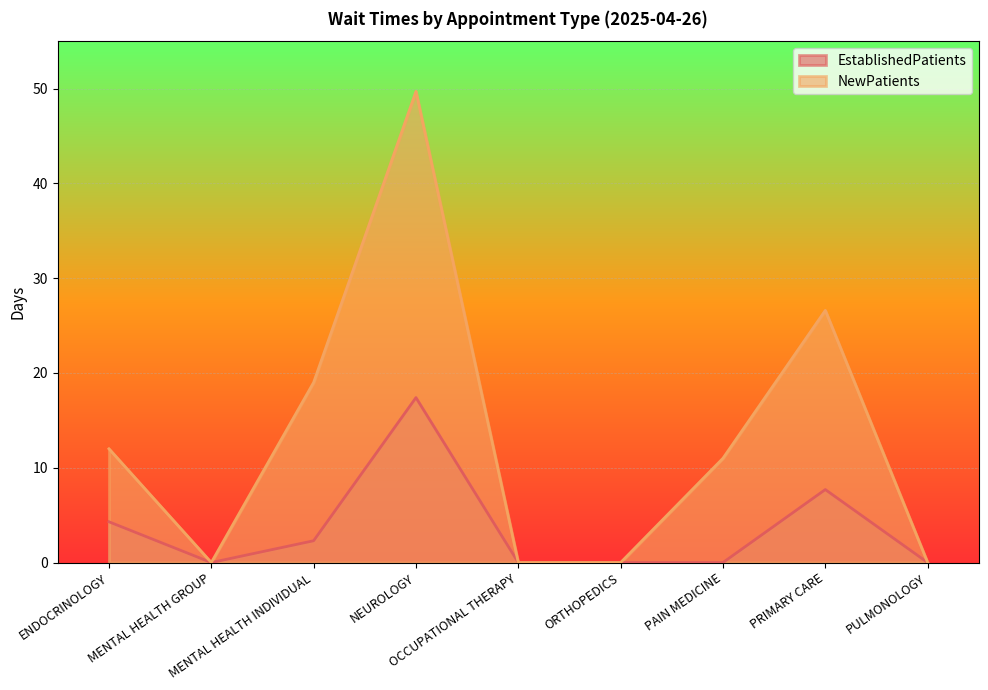

What is the difference between the second highest and minimum values in the EstablishedPatients series?

7.7